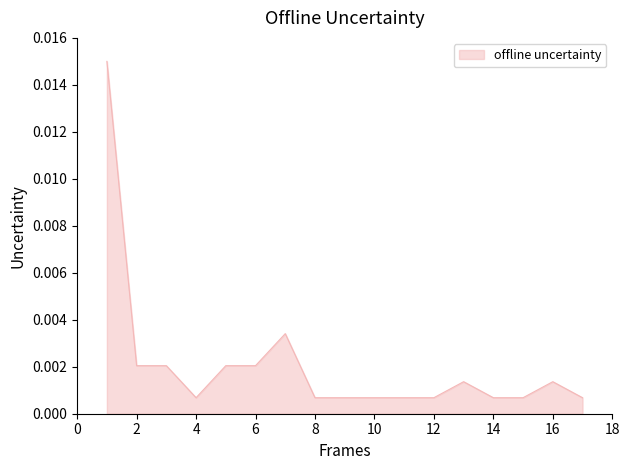

How many lines are shown in the chart?

1